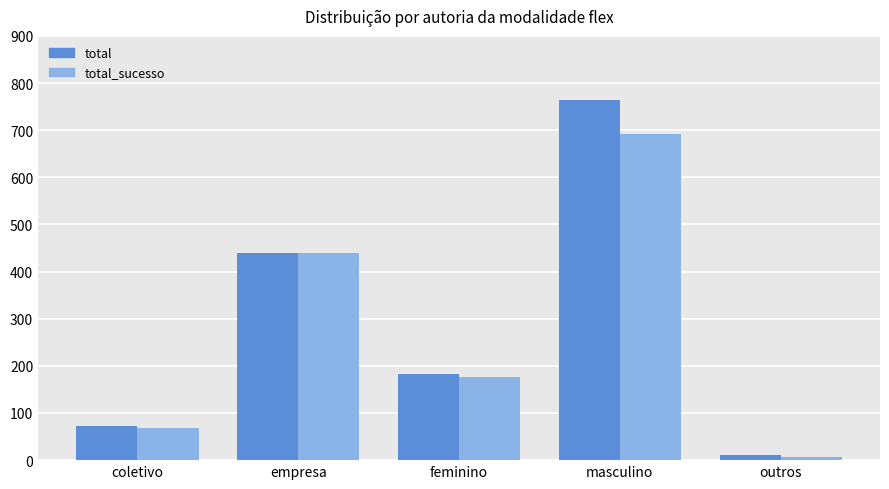

What are all the series names shown in the legend?

total, total_sucesso